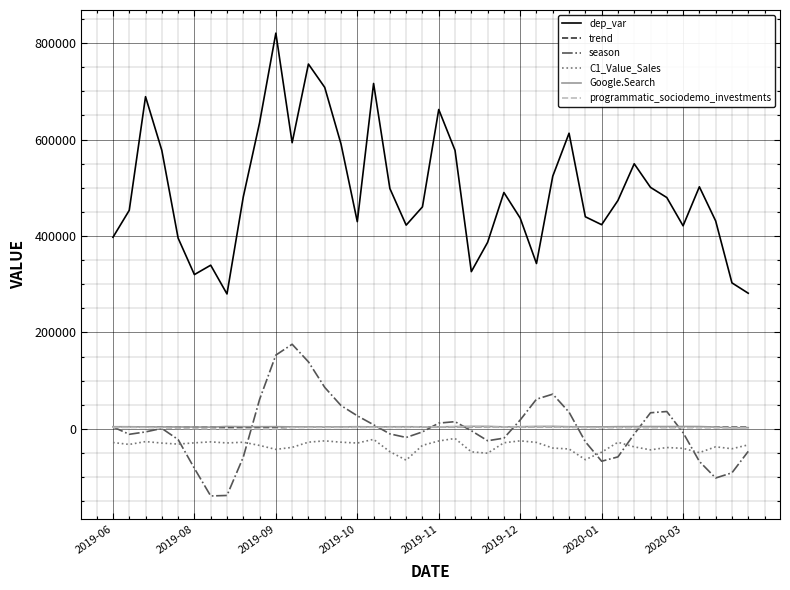

Which series has the widest spread of values?

dep_var